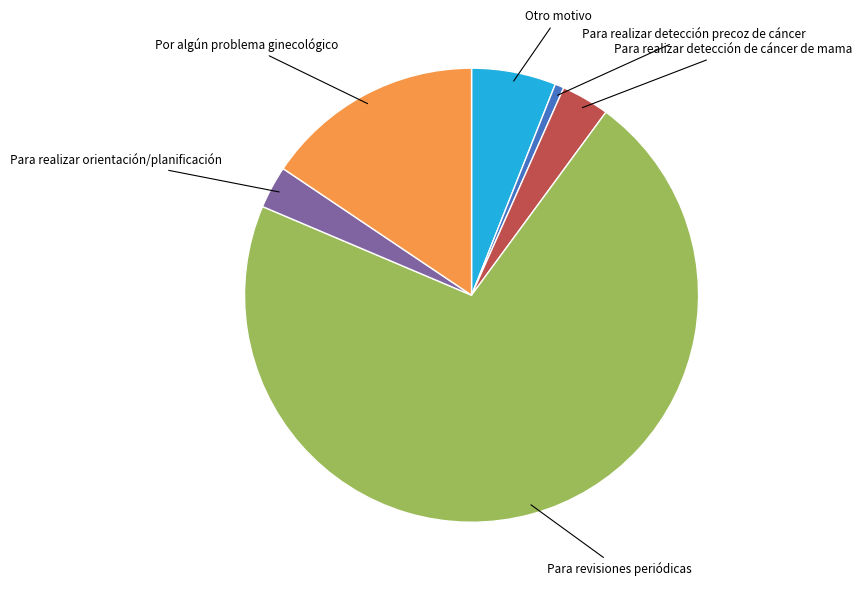

Is there a majority slice in this chart?

Yes